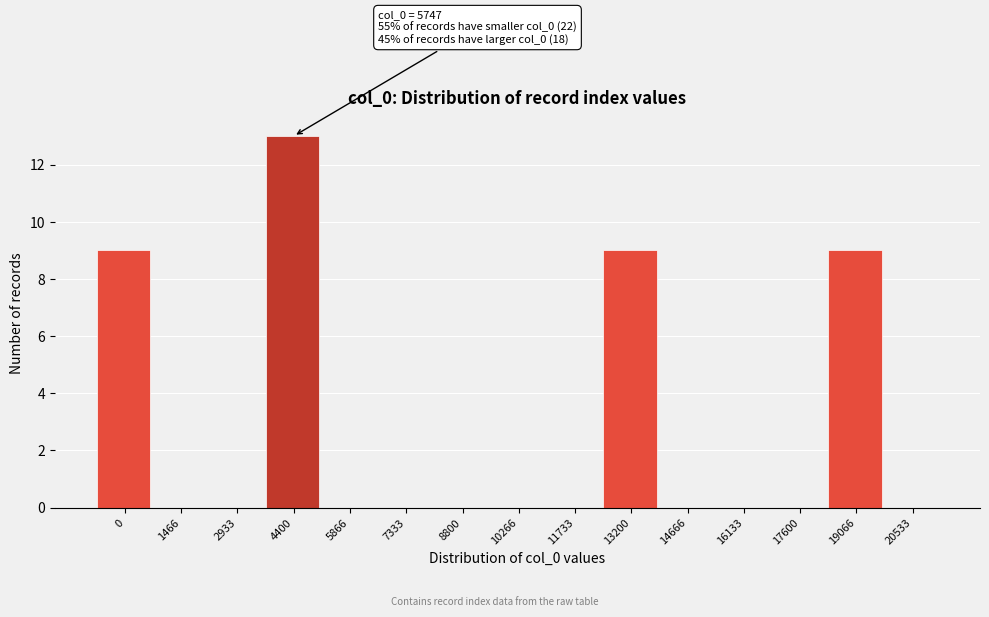

Reading left to right, extract all data points from this chart.

0=9	1466=0	2933=0	4400=13	5866=0	7333=0	8800=0	10266=0	11733=0	13200=9	14666=0	16133=0	17600=0	19066=9	20533=0